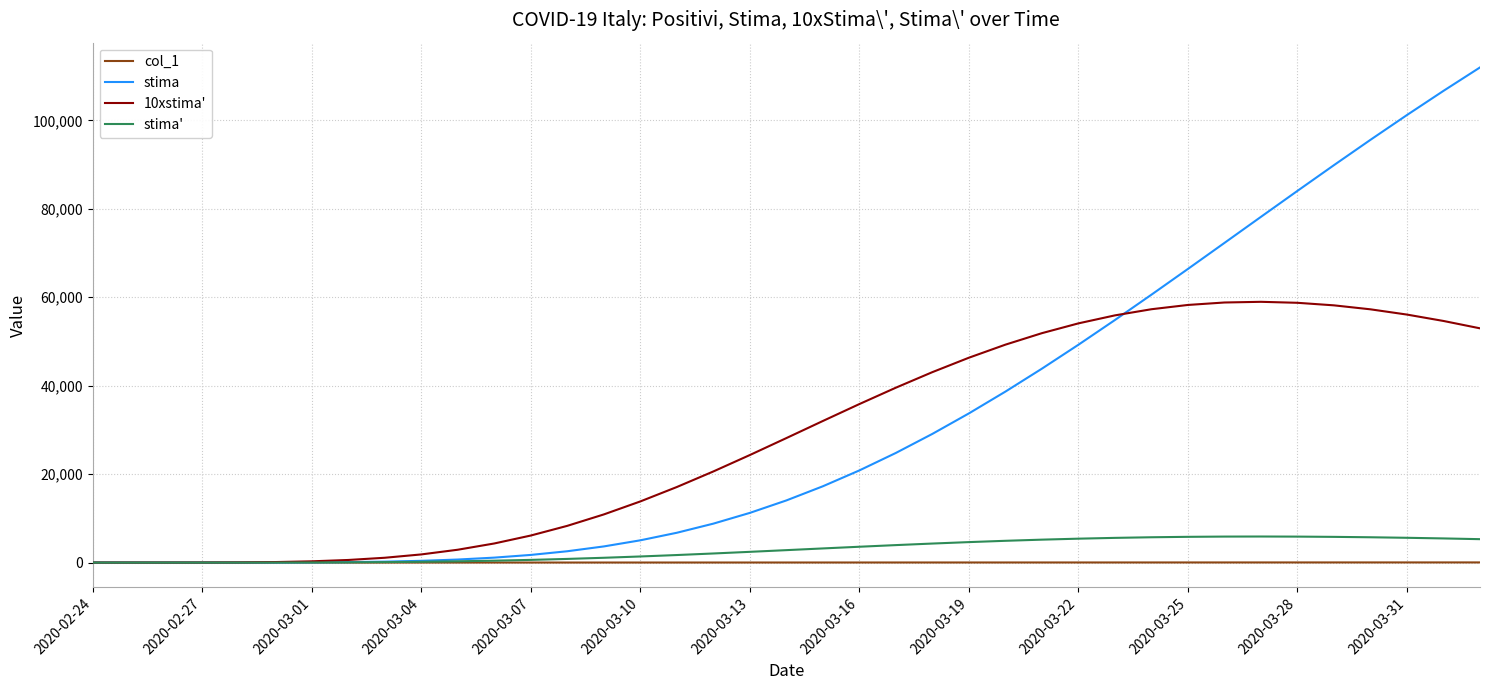

How many times do stima and col_1 cross each other?

1